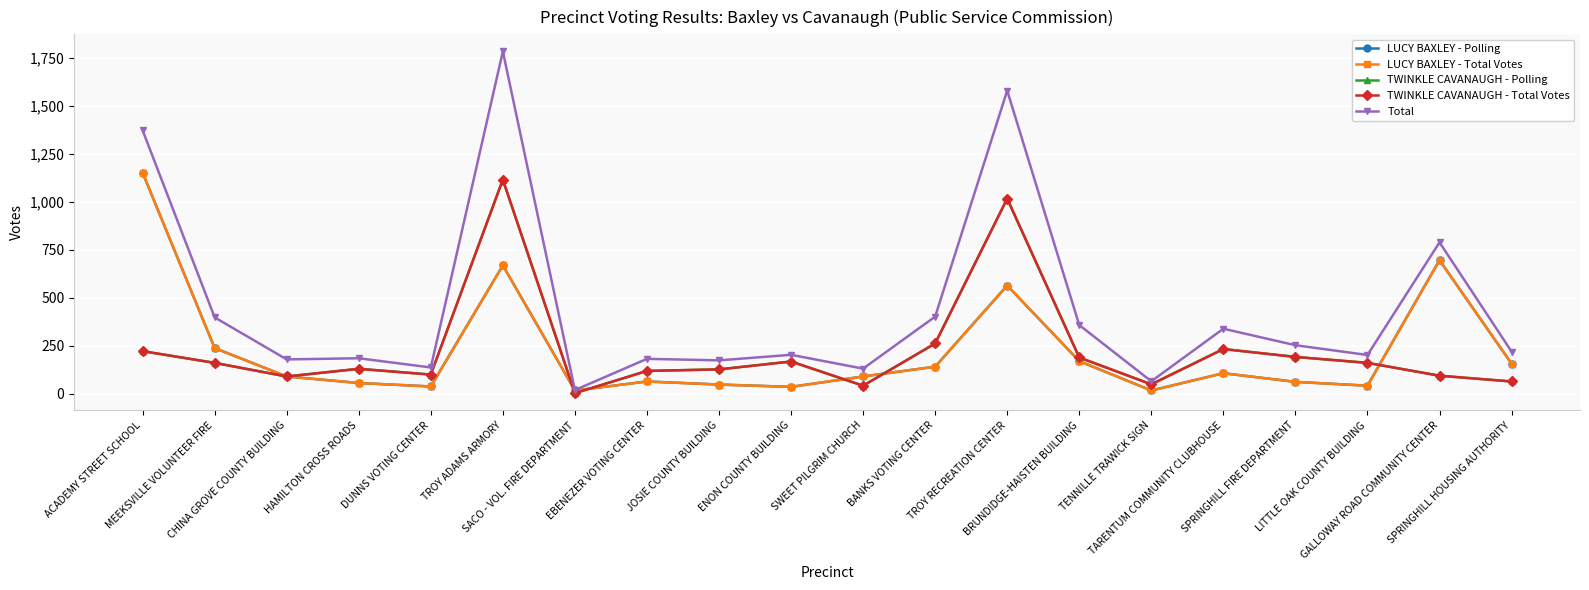

Is this an area chart (filled region under the line)?

No